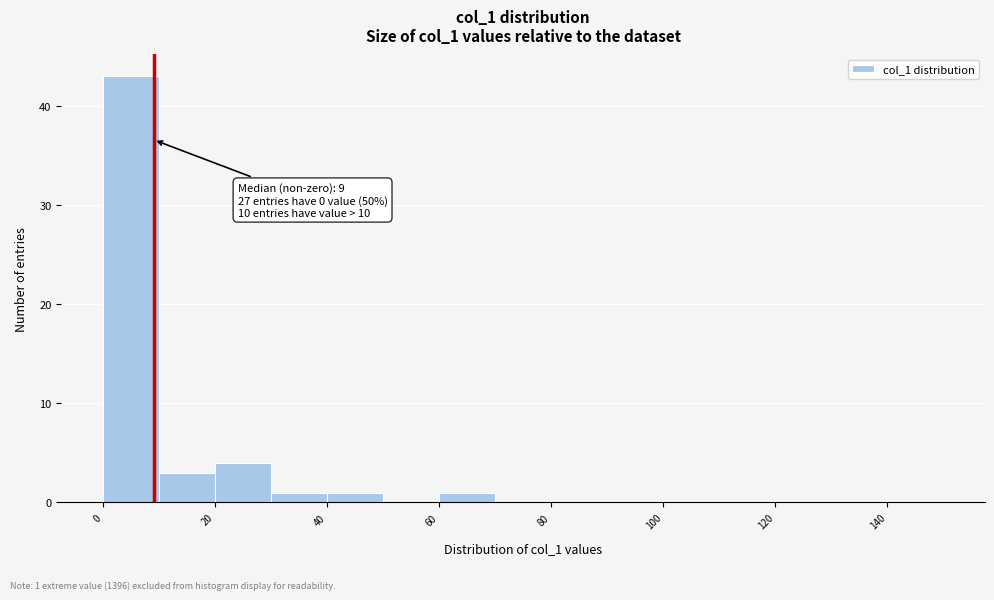

Which range on the x-axis has the tallest bar?

0 to 10